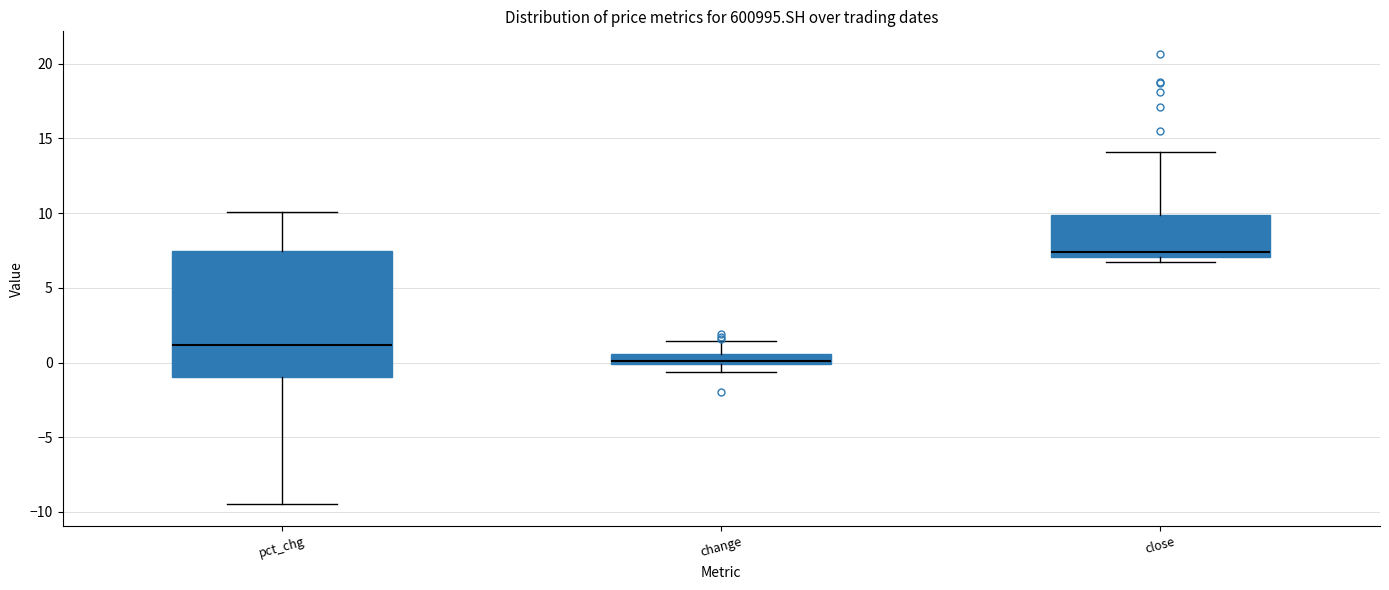

Which box has the highest median line?

close